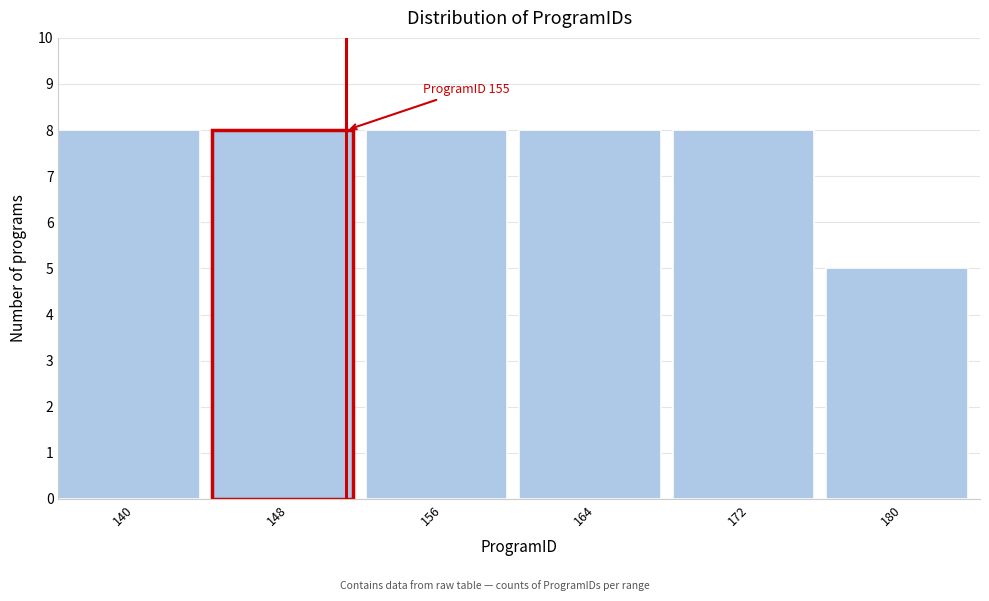

Reading left to right, what are all the values shown in this chart?

8	8	8	8	8	5